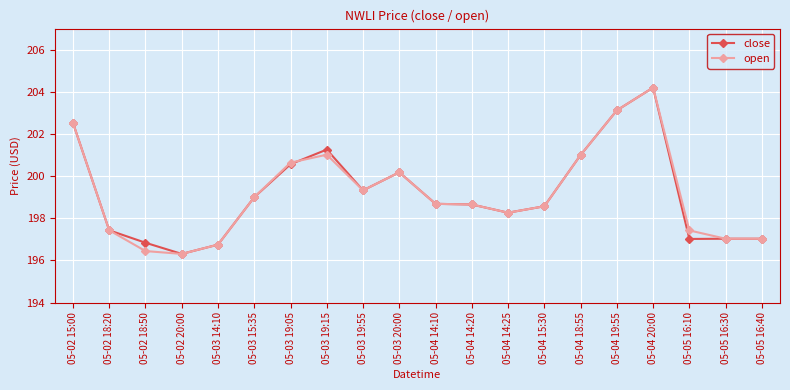

The value of close at 05-03 20:00 is 200.2. True or false?

True